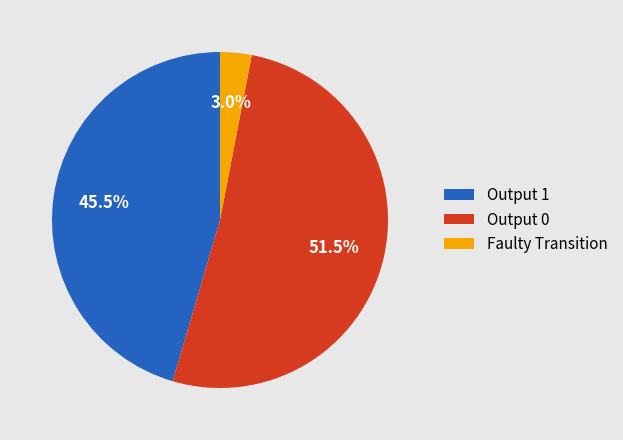

To the nearest percent, what is the difference between the largest and smallest slice percentages?

48%